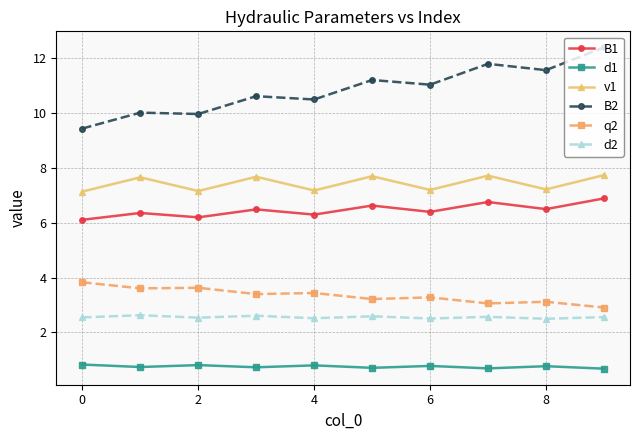

At how many categories does at least one series exceed 5?

10